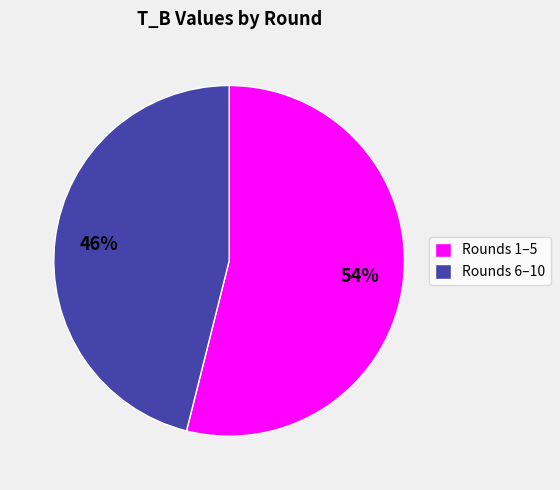

Do Rounds 1–5 and Rounds 6–10 together represent more than half of the pie?

Yes